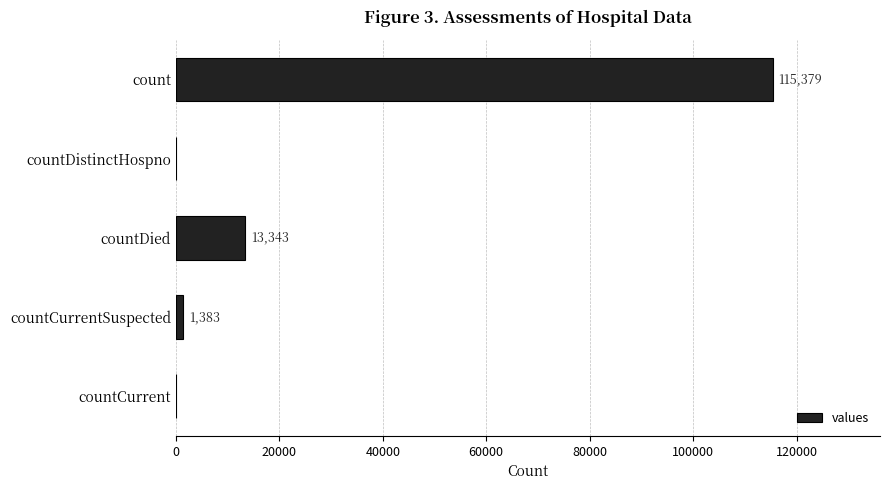

Reading bottom to top, extract all data points from this chart.

countCurrent=0	countCurrentSuspected=1383	countDied=13343	countDistinctHospno=0	count=115379